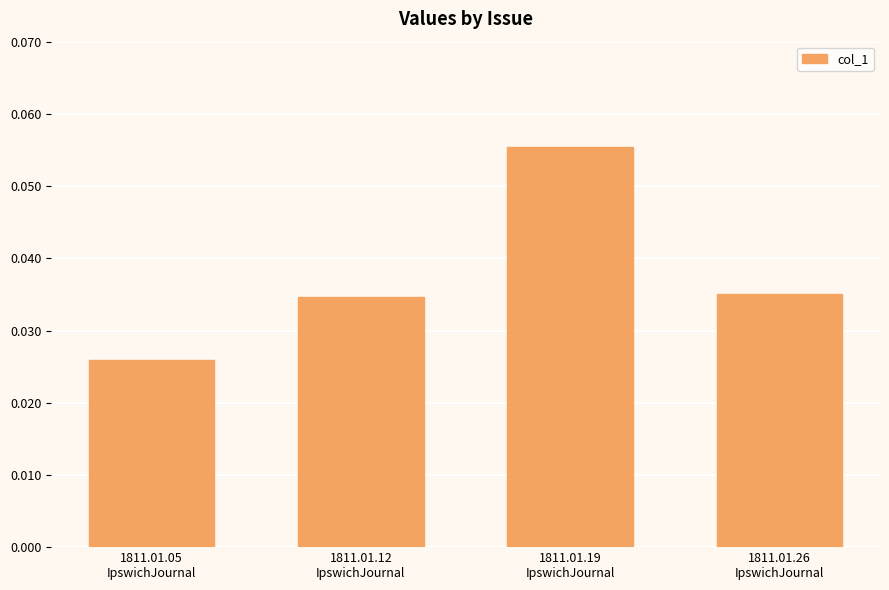

Where is the data nearest to the value 0?

1811.01.05
IpswichJournal